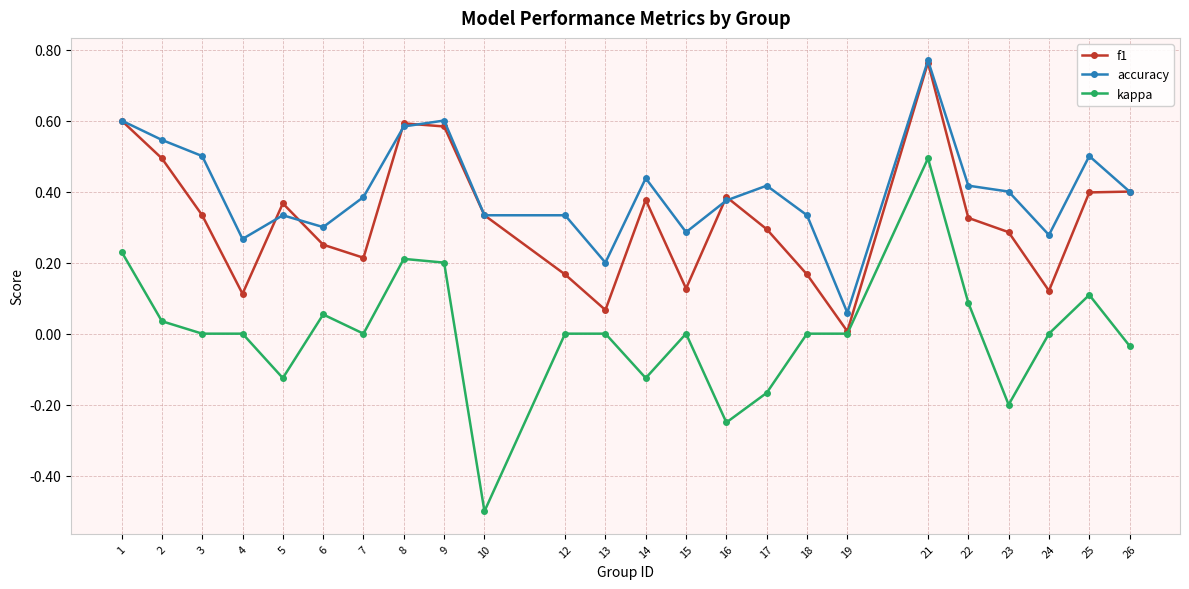

In f1, how many points are lower than both neighbors (excluding endpoints)?

6